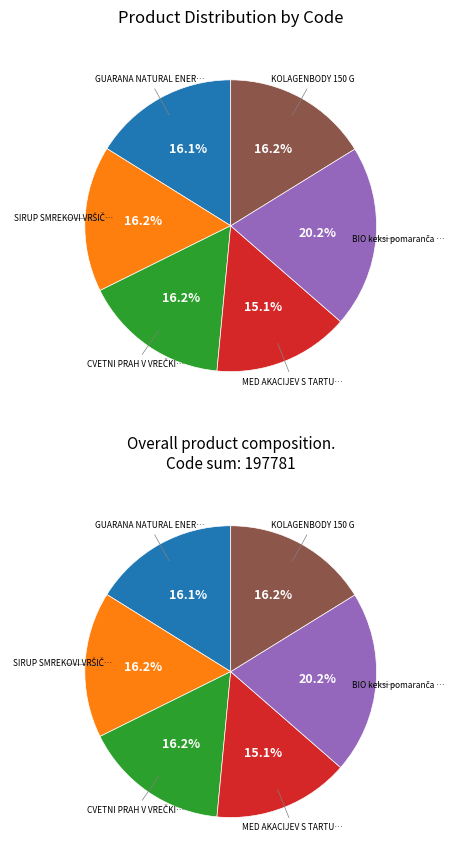

To the nearest percent, what is the average slice percentage?

17%